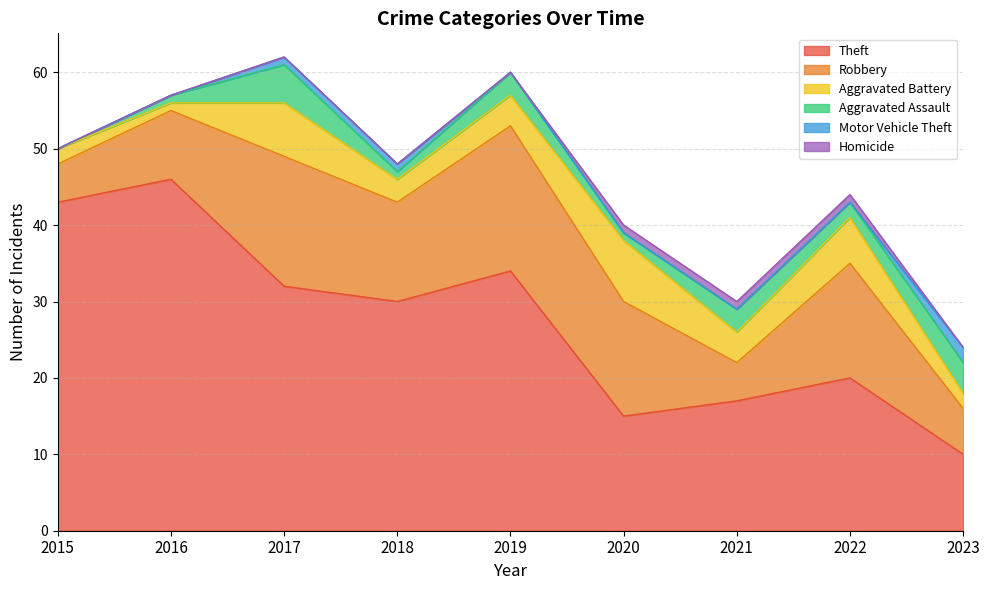

At which label does Aggravated Battery first exceed 4?

2017